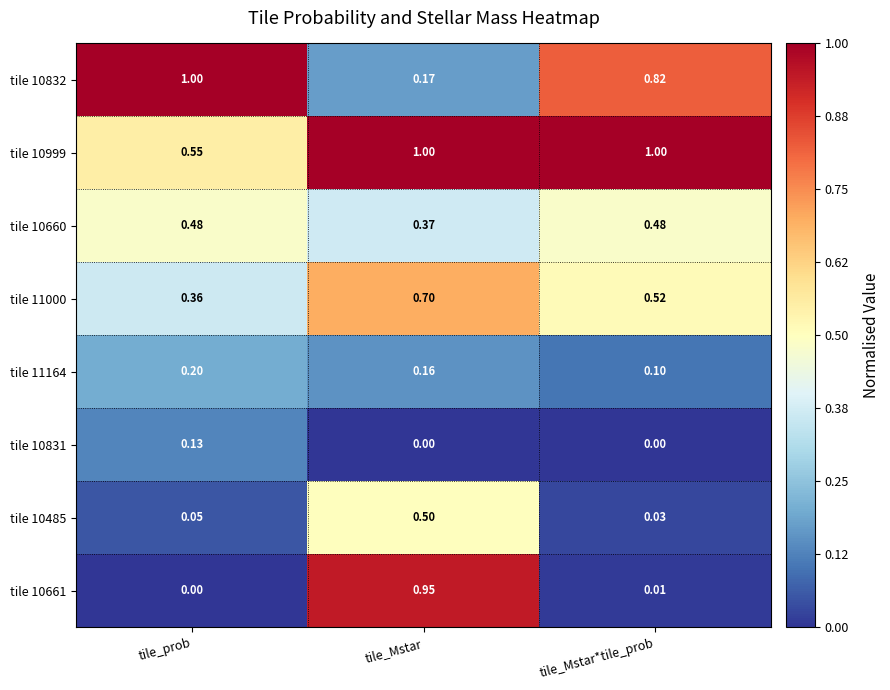

List the labels in order of tile 10485 value, smallest first.

tile_Mstar*tile_prob, tile_prob, tile_Mstar